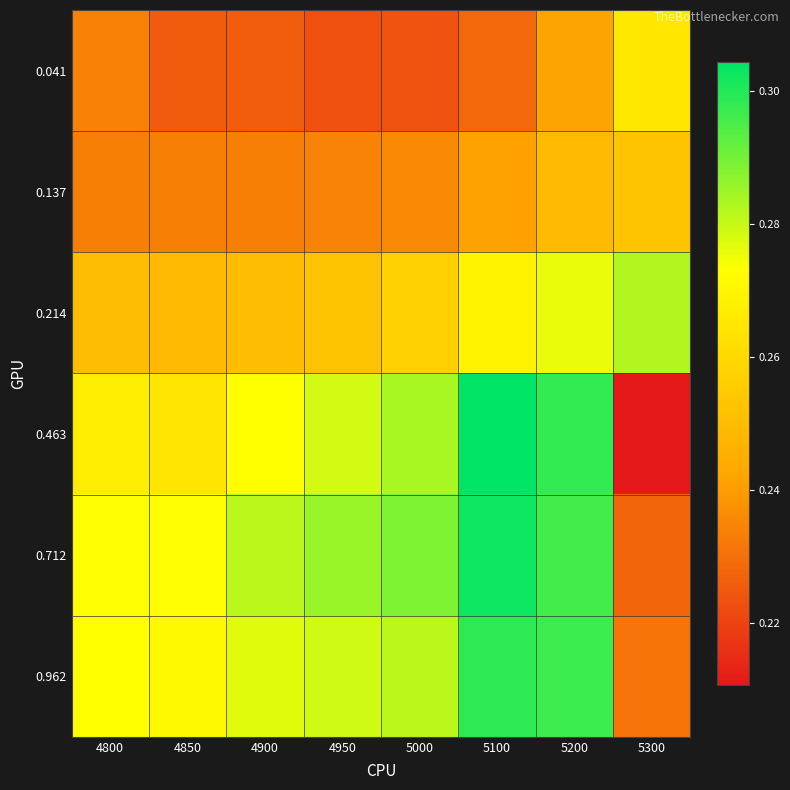

Between 4900 and 5300, which is larger?

5300